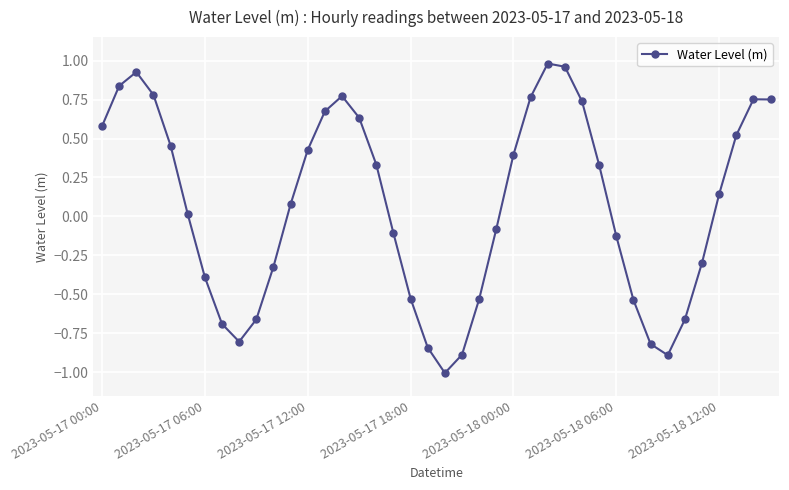

What is the smallest value displayed?

-1.0